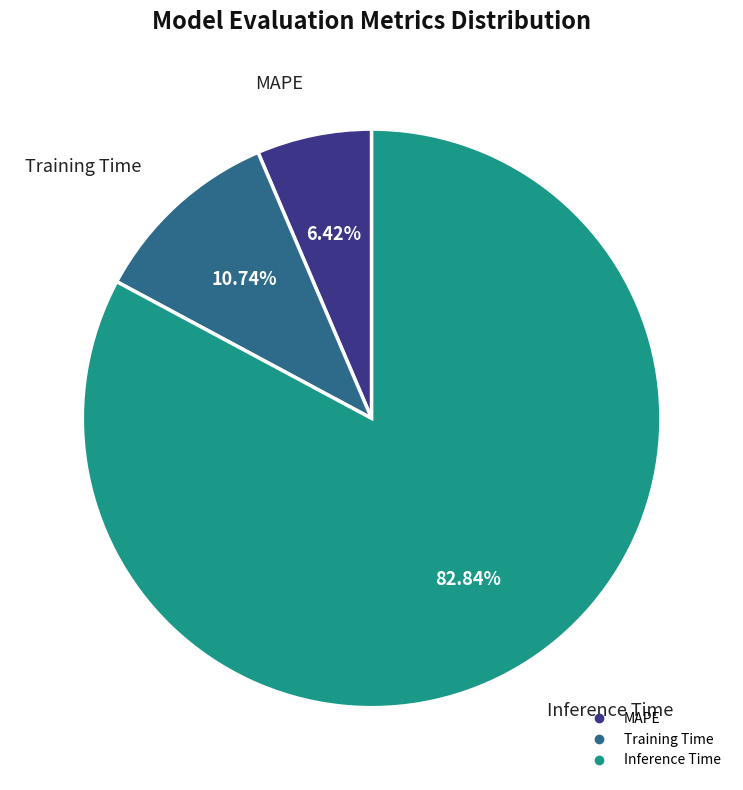

What portion of the pie excludes Training Time?

89.3%